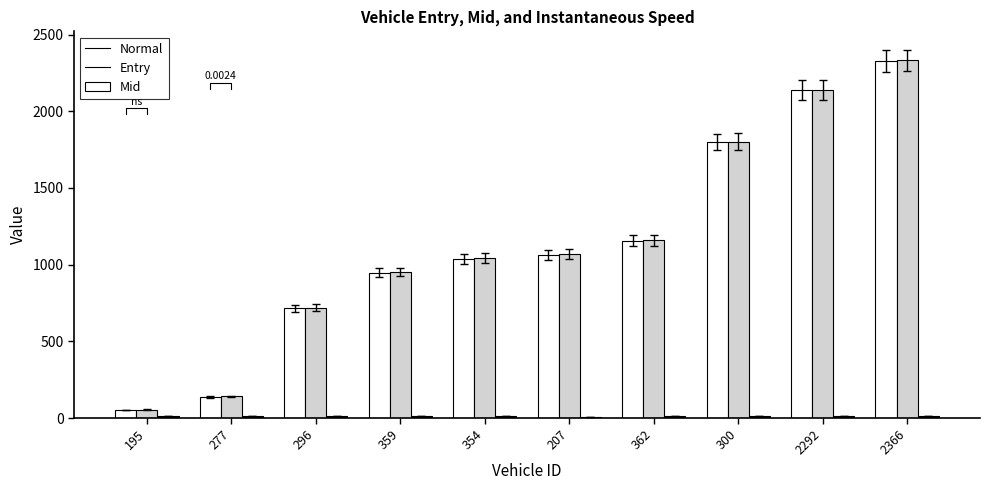

Which has a higher value, 354 or 195?

354